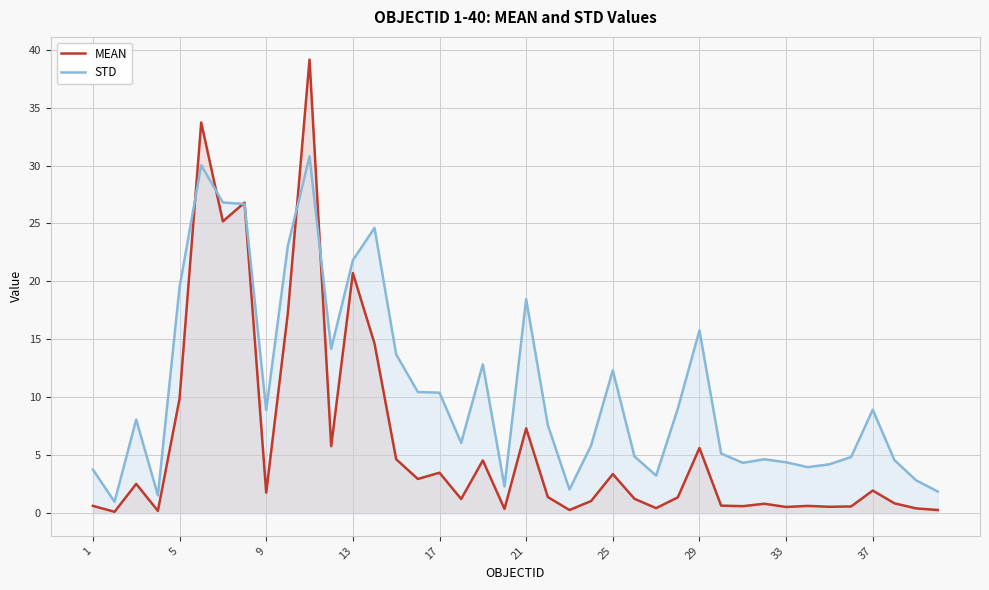

Which series has the largest range (max minus min)?

MEAN